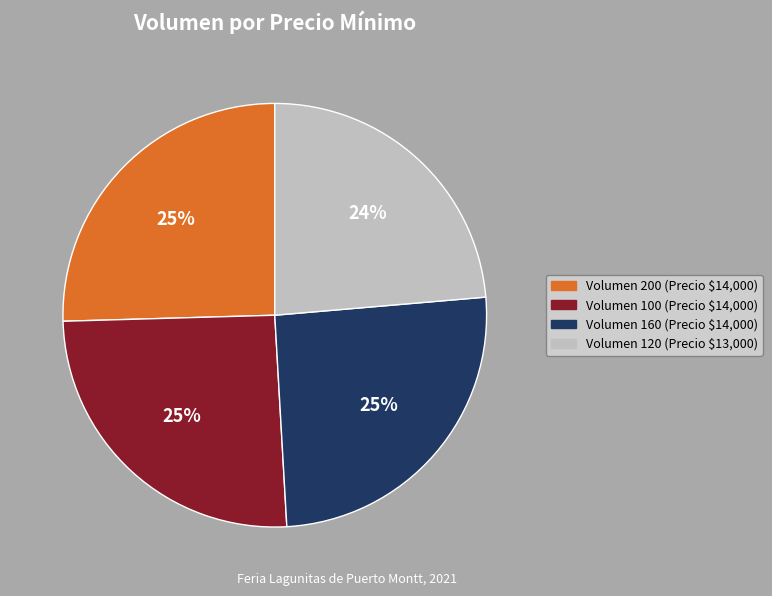

Is there any slice that represents more than half of the pie?

No